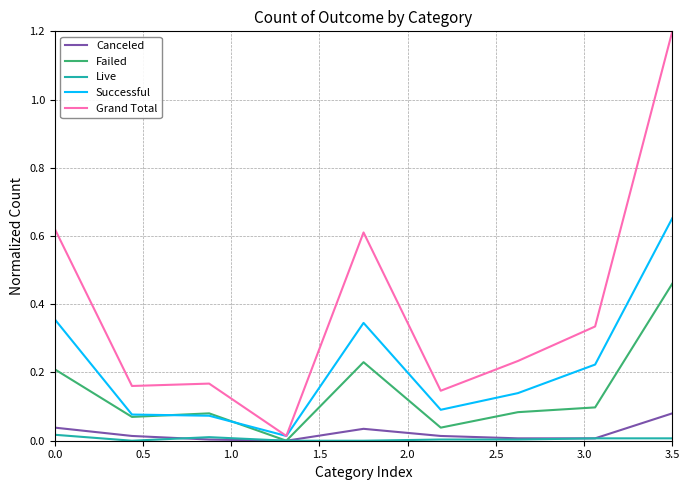

List the series in order of their peak value, lowest first.

Live, Canceled, Failed, Successful, Grand Total